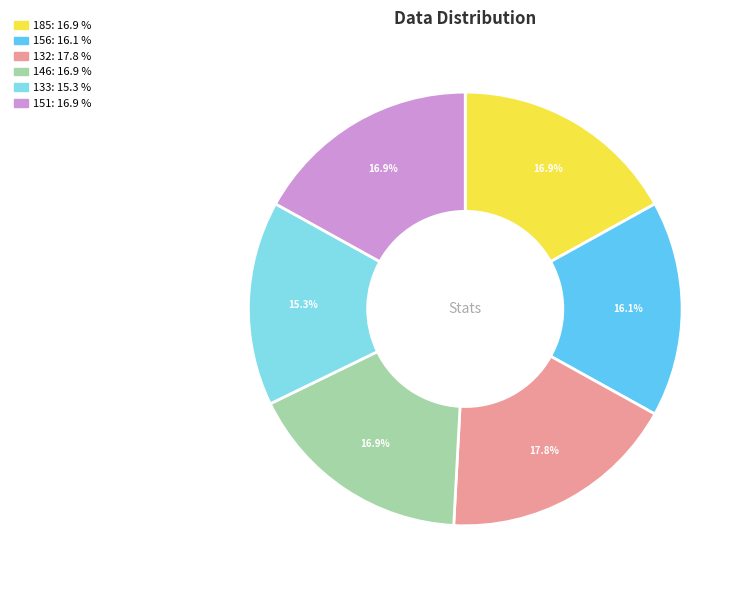

How many slices are in this pie chart?

6